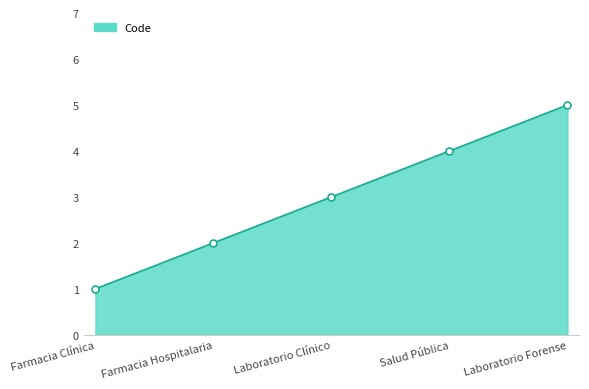

True or false: there are more than 1 points higher than both neighbors.

False